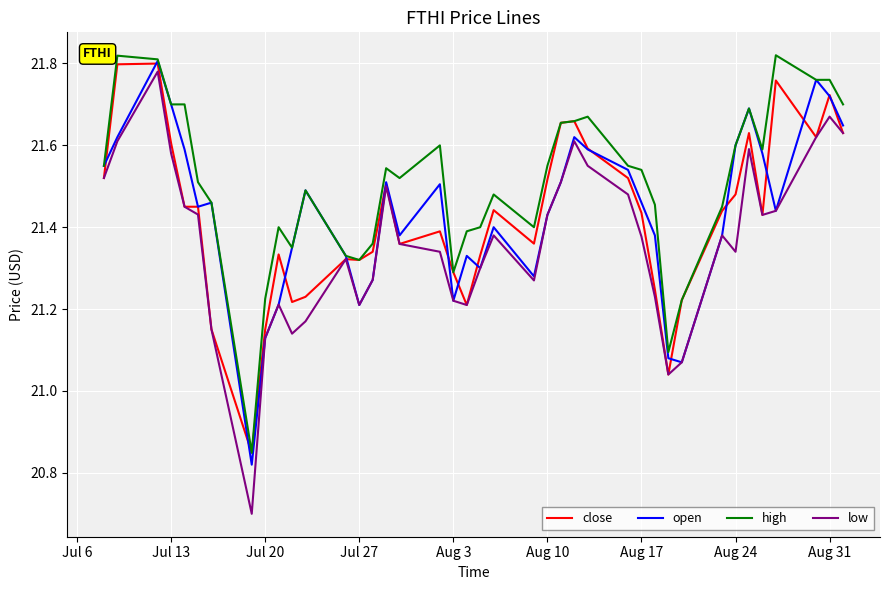

Which series has the largest total across all categories?

high